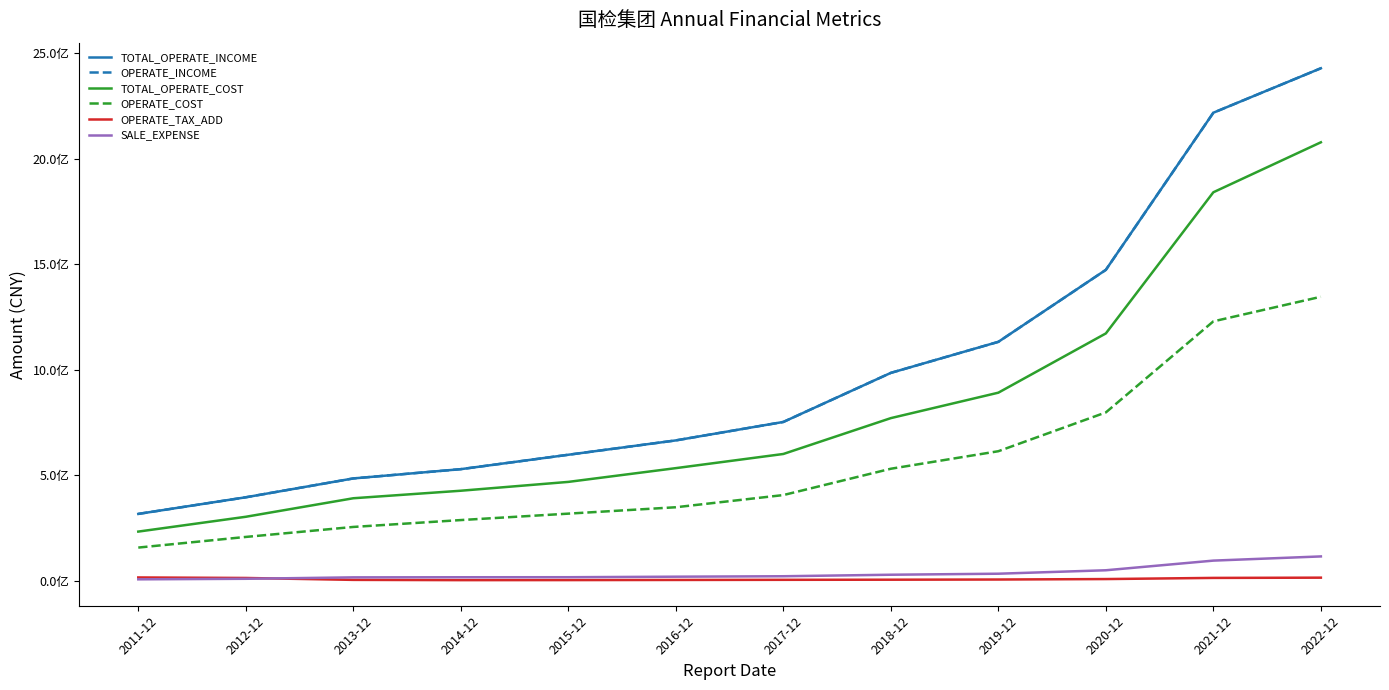

Does the chart have visible grid lines?

No